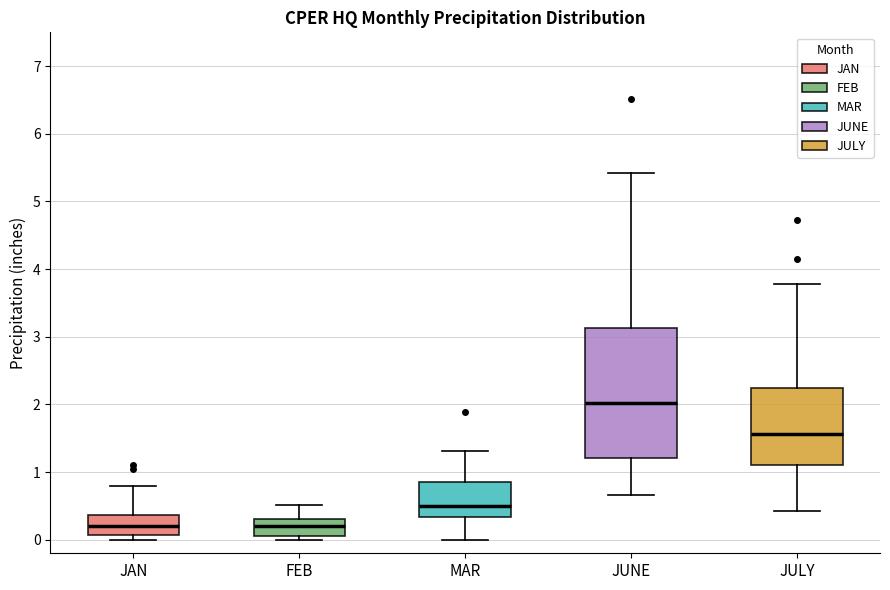

Which box is the tallest, from its lower edge to its upper edge?

JUNE